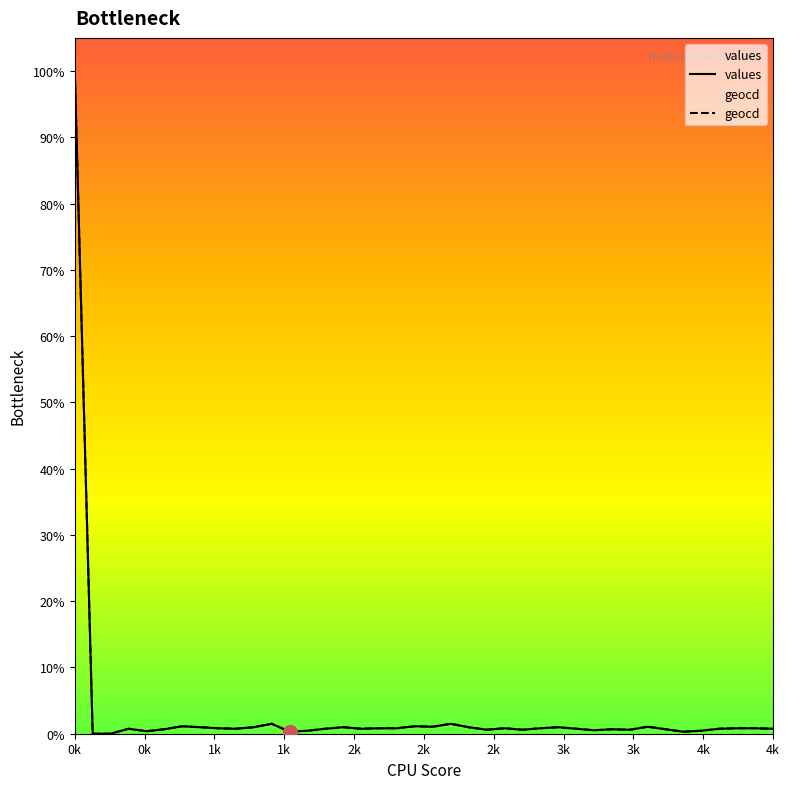

Which category has the lowest value in the values series?

0k